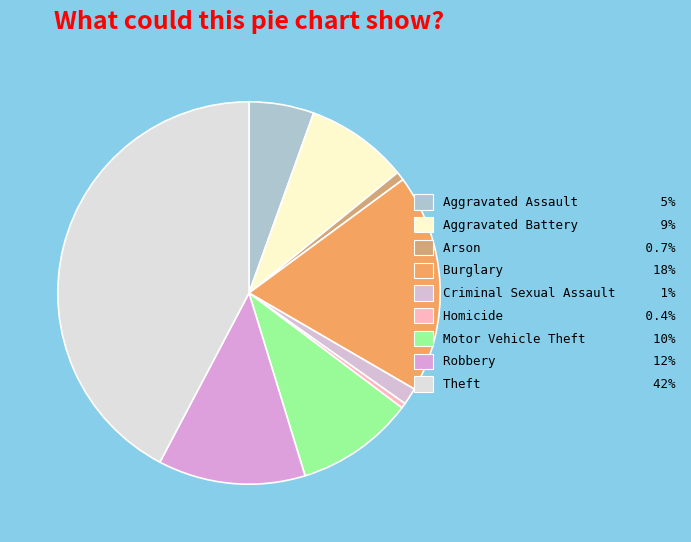

Count the number of slices in the pie.

9